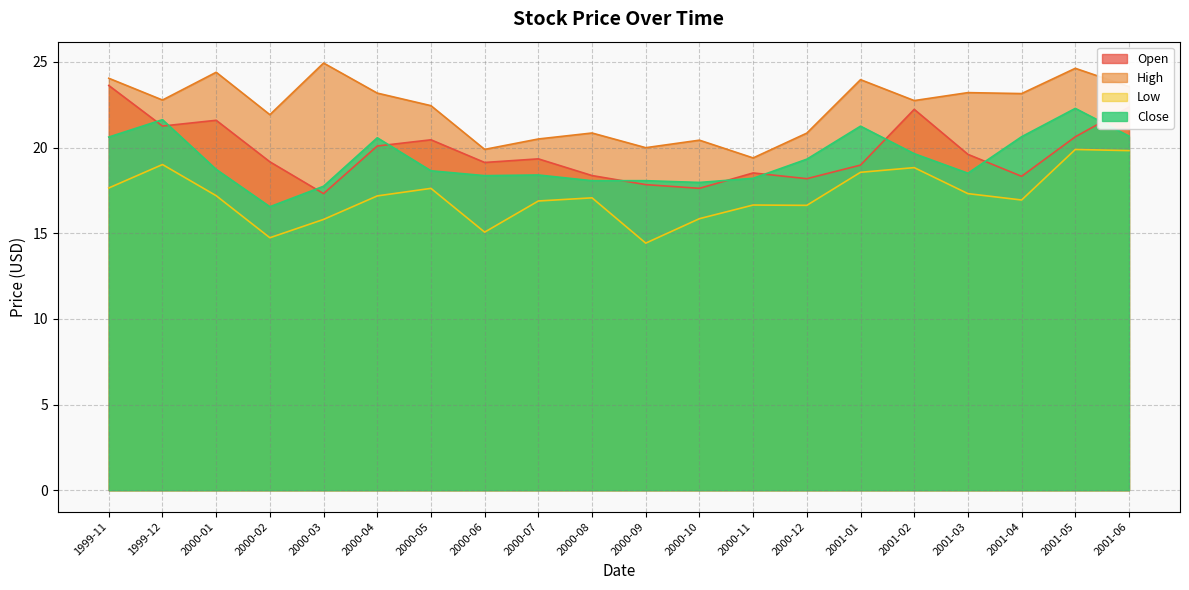

What value does the Close series have at 1999-12?

21.6